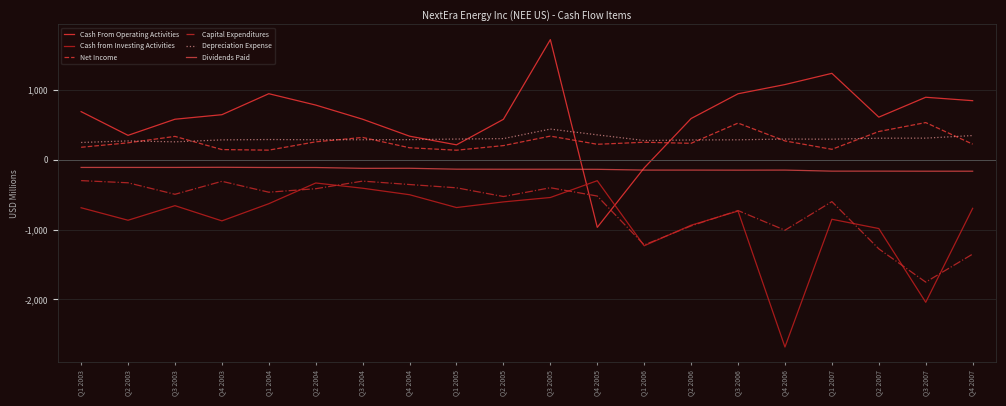

At how many categories does at least one series exceed 1048?

3